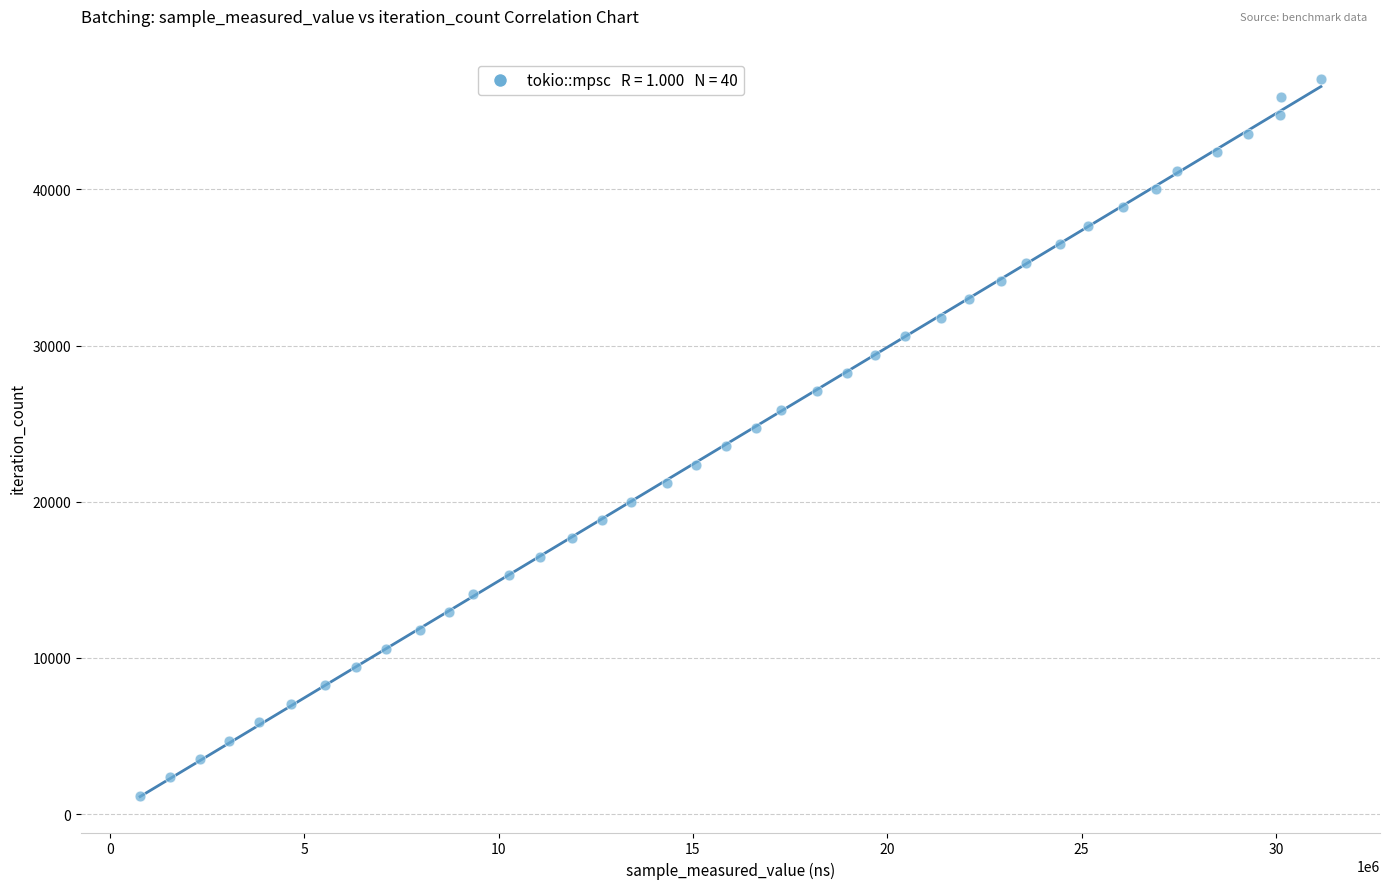

What is the range of X values (max minus min)?

30384659